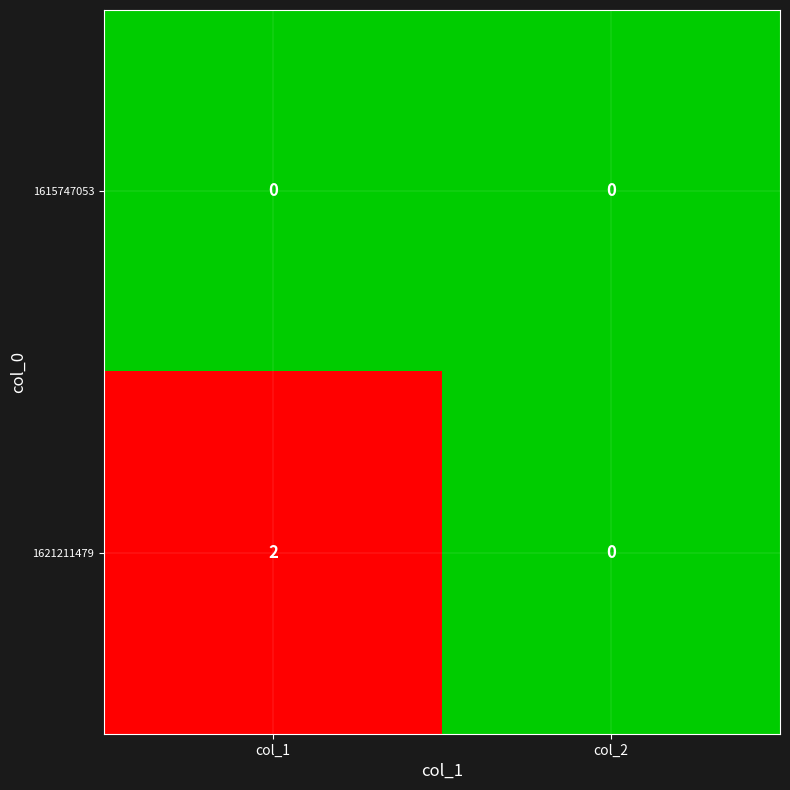

The value of 1621211479 at col_1 is 2. True or false?

True